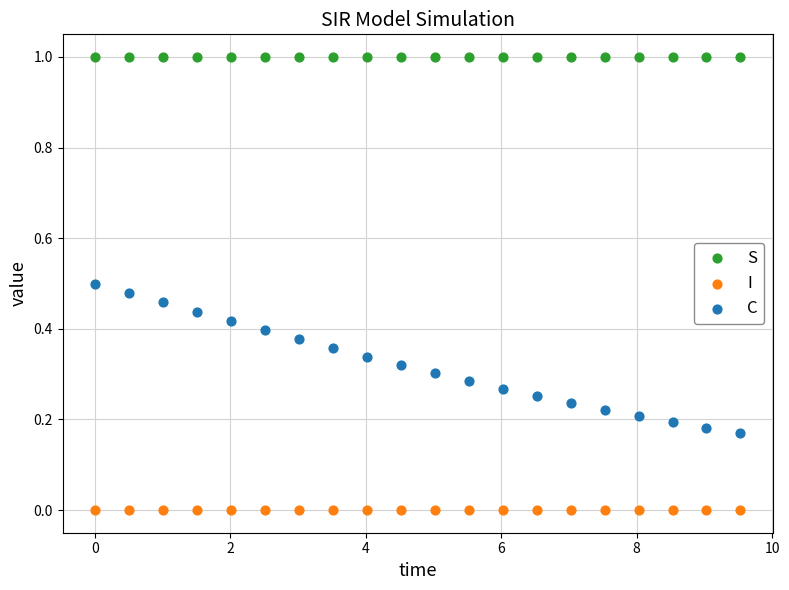

Which series contains the lowest Y value?

I